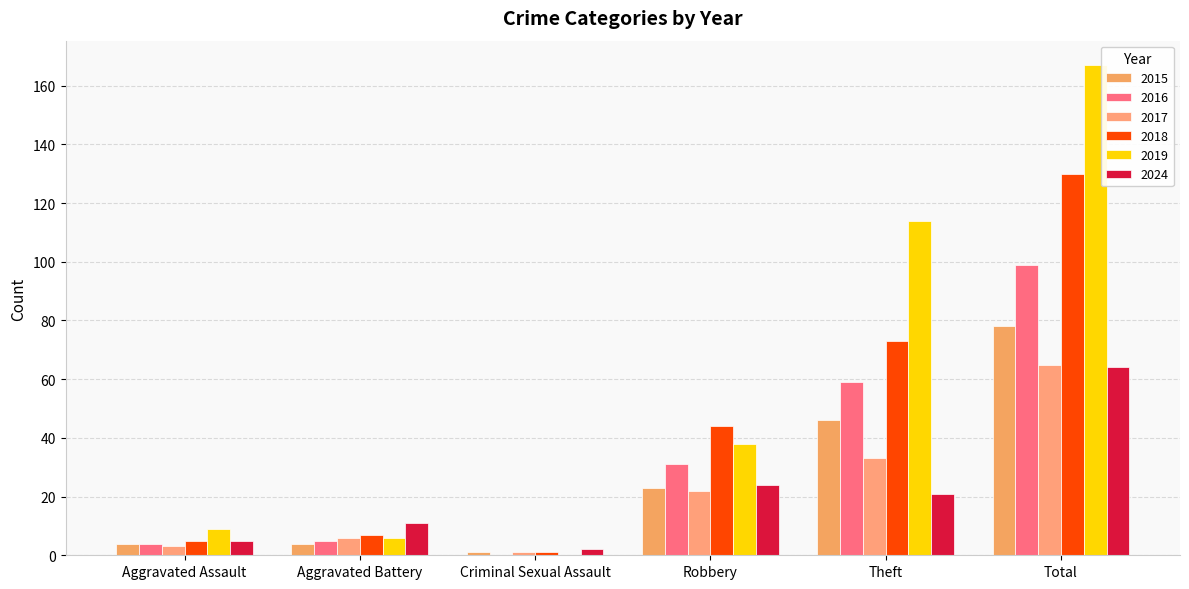

List the labels in order of 2016 value, smallest first.

Criminal Sexual Assault, Aggravated Assault, Aggravated Battery, Robbery, Theft, Total